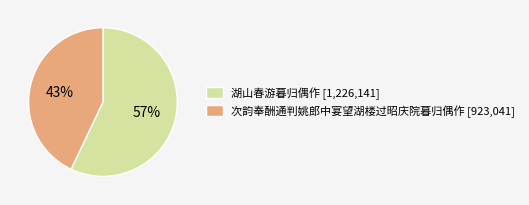

Do 湖山春游暮归偶作 and 次韵奉酬通判姚郎中宴望湖楼过昭庆院暮归偶作 together represent more than half of the pie?

Yes